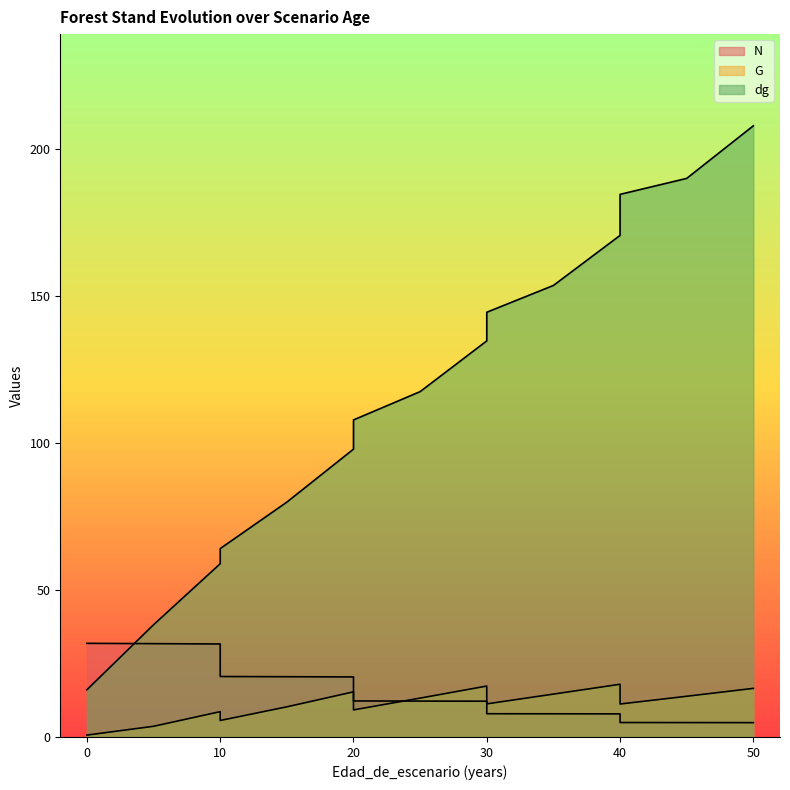

What is the sum of the N values at 35 and 20?

20.1